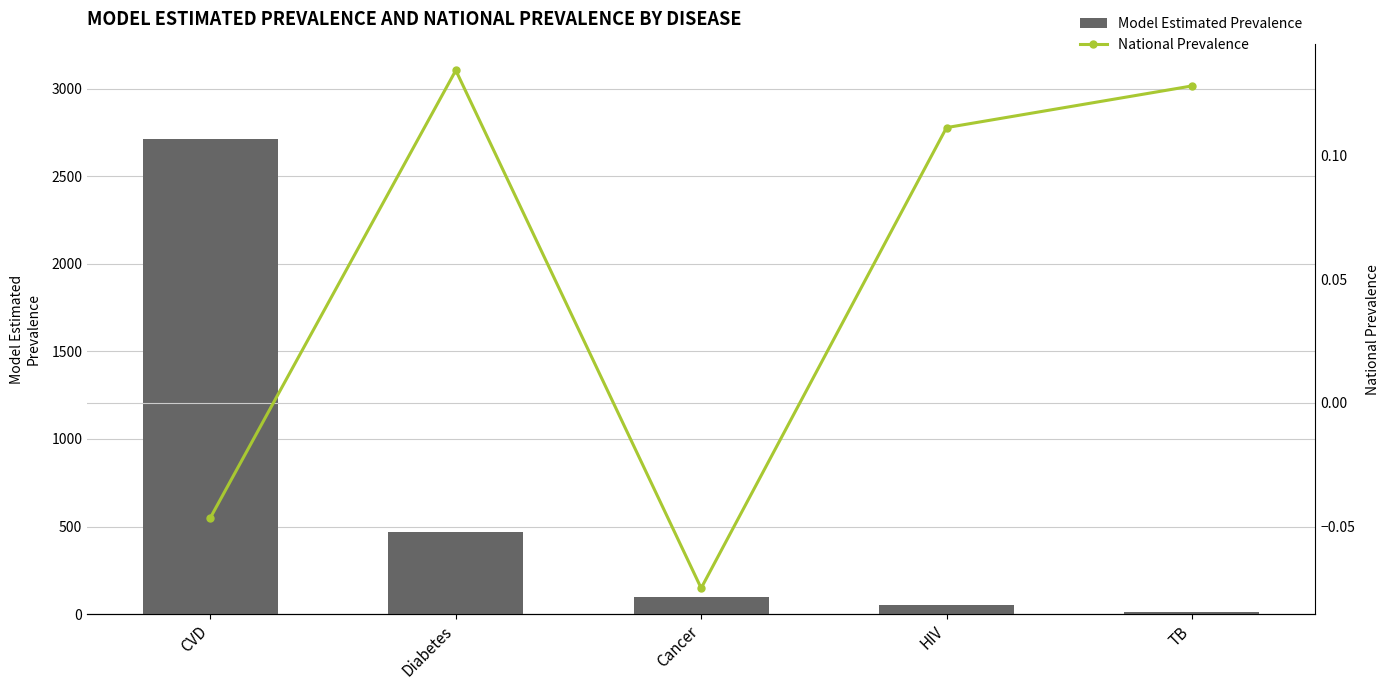

Between TB and Diabetes, which is larger?

Diabetes